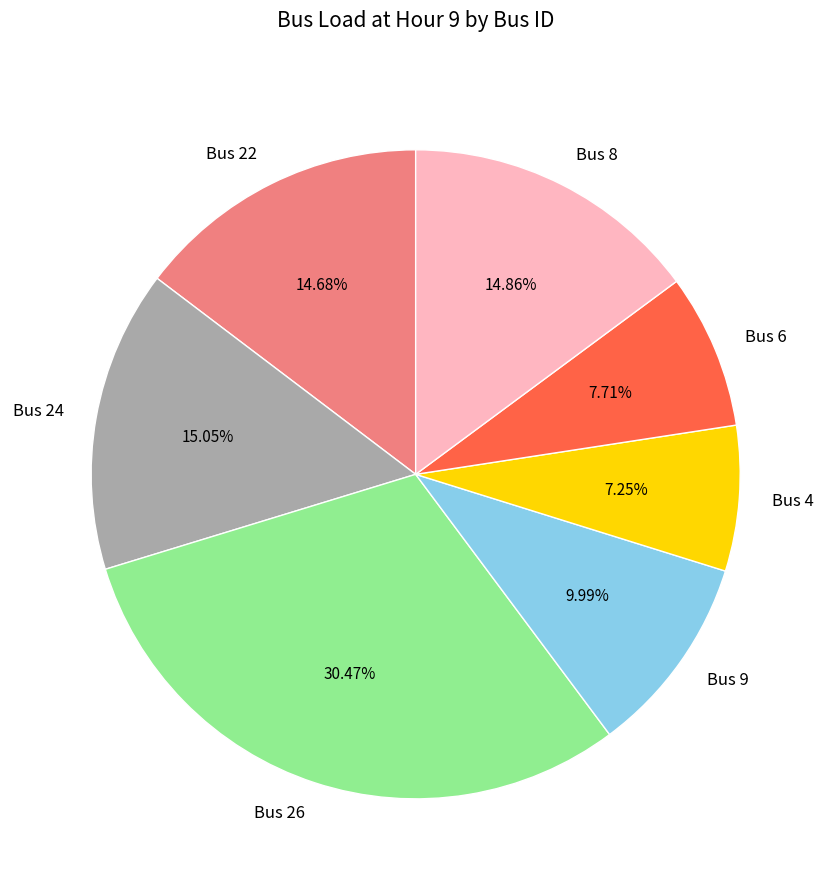

Is it true that Bus 24 is 15% of the pie?

True